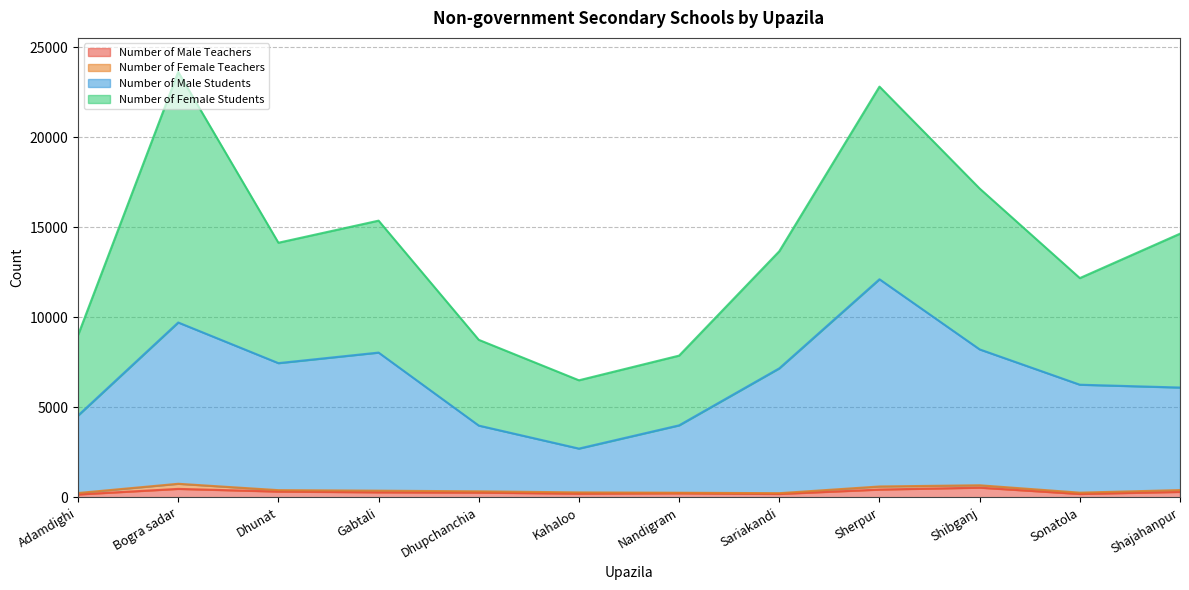

Where is the first local maximum for Number of Male Teachers?

Bogra sadar